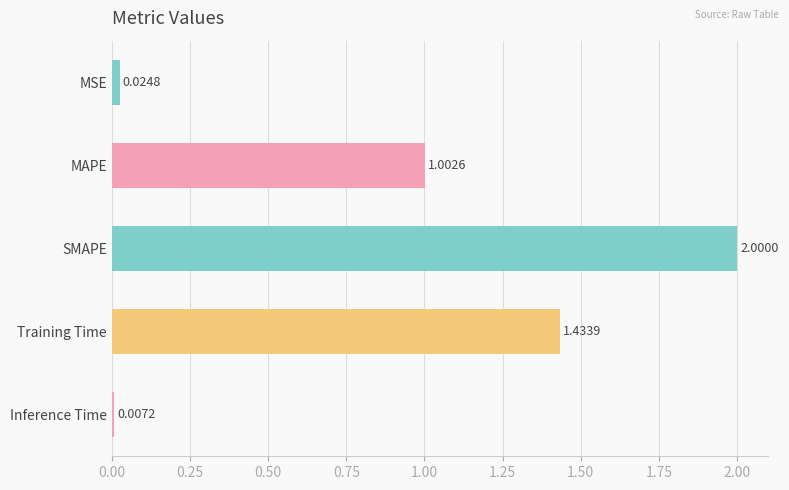

List the labels in order of value, largest first.

SMAPE, Training Time, MAPE, MSE, Inference Time